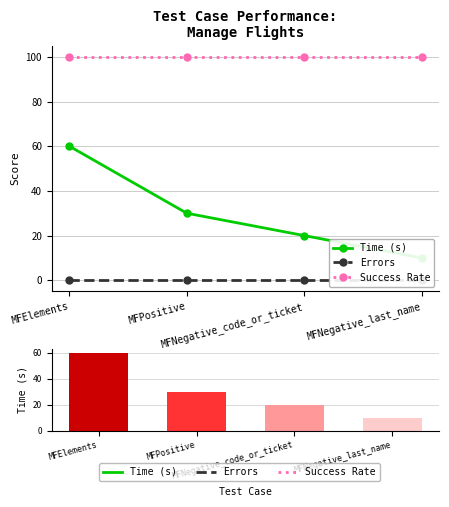

What is the difference between the highest and lowest values at MFElements?

100